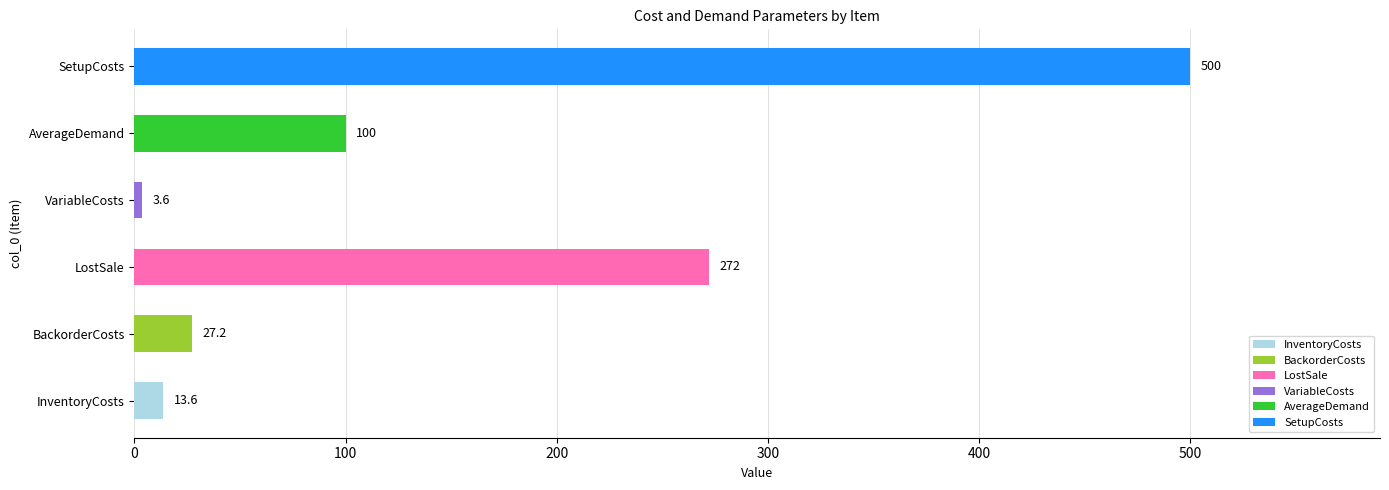

Count the number of categories in the chart.

6